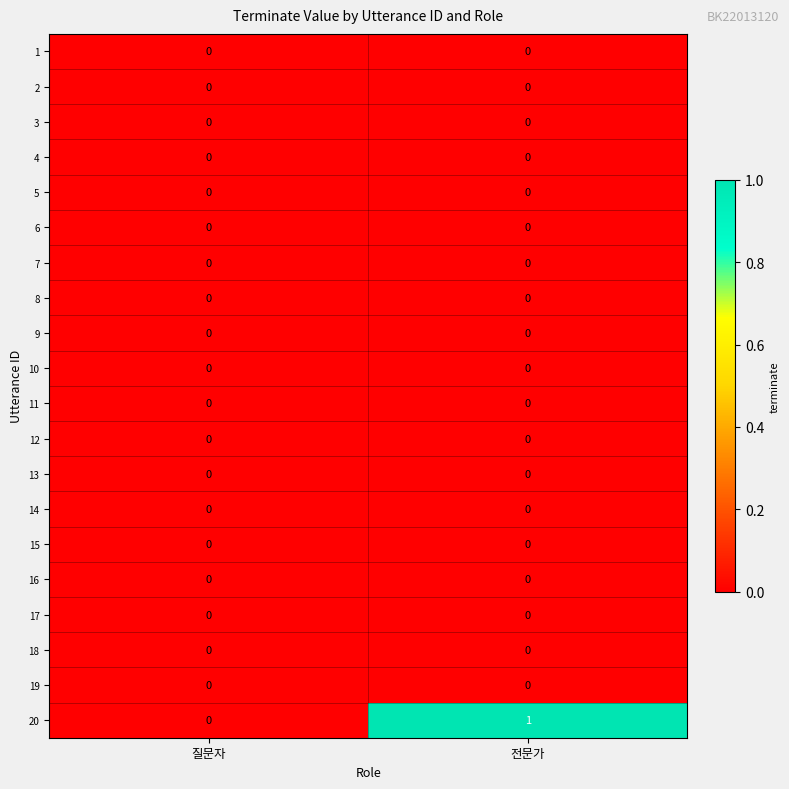

Between 질문자 and 전문가, which series saw the biggest shift?

20